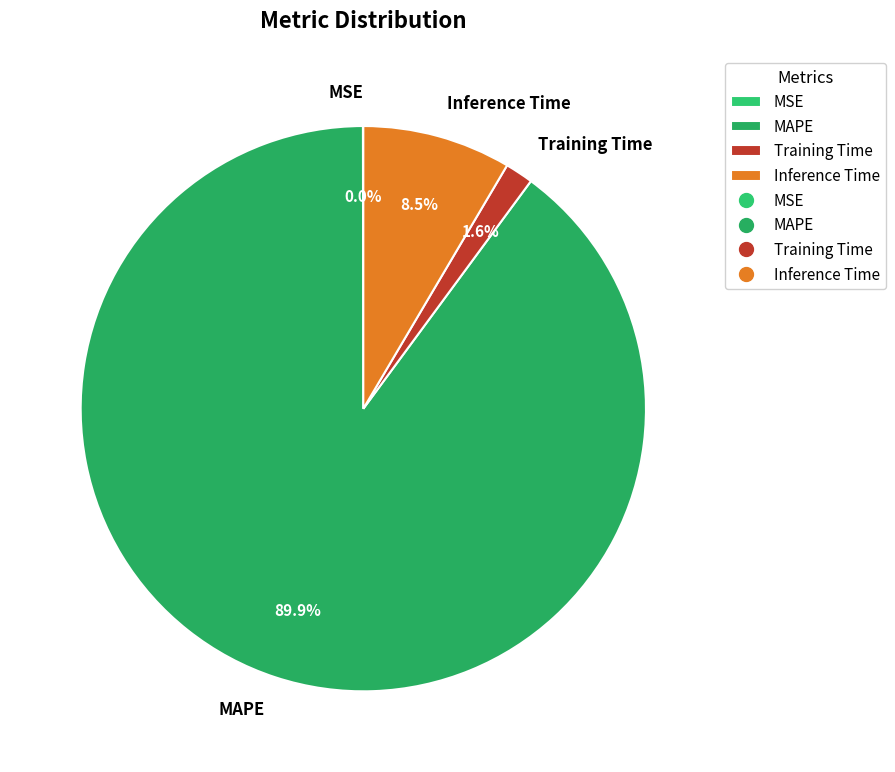

Does MAPE represent more than half of the total?

Yes